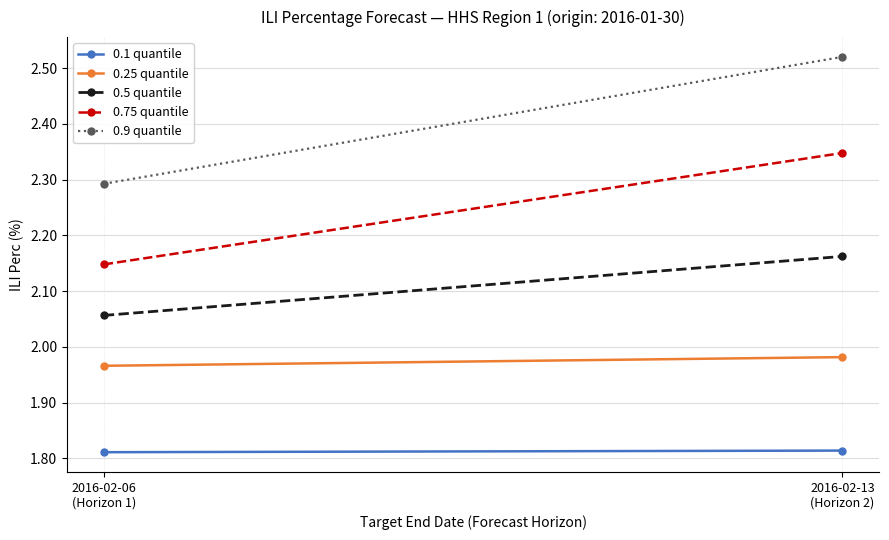

Which has a higher value, 2016-02-06
(Horizon 1) or 2016-02-13
(Horizon 2)?

2016-02-13
(Horizon 2)